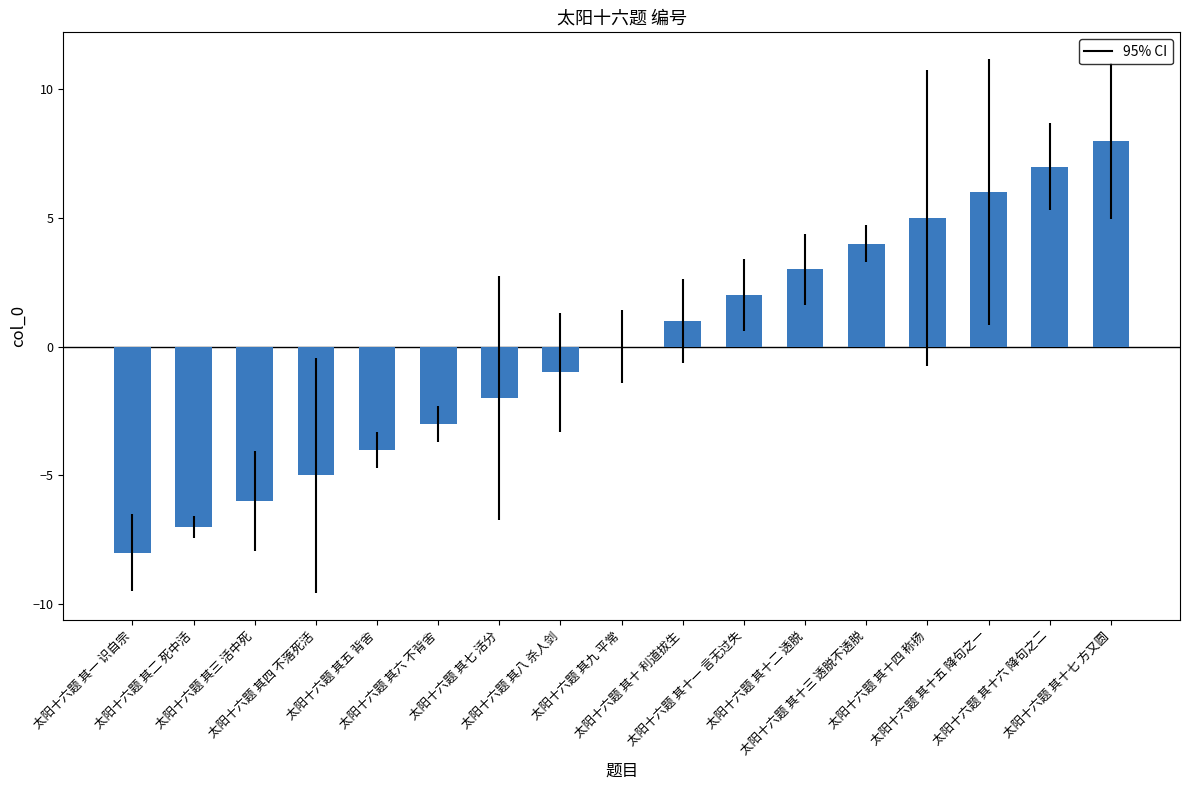

What is the greatest value displayed?

8